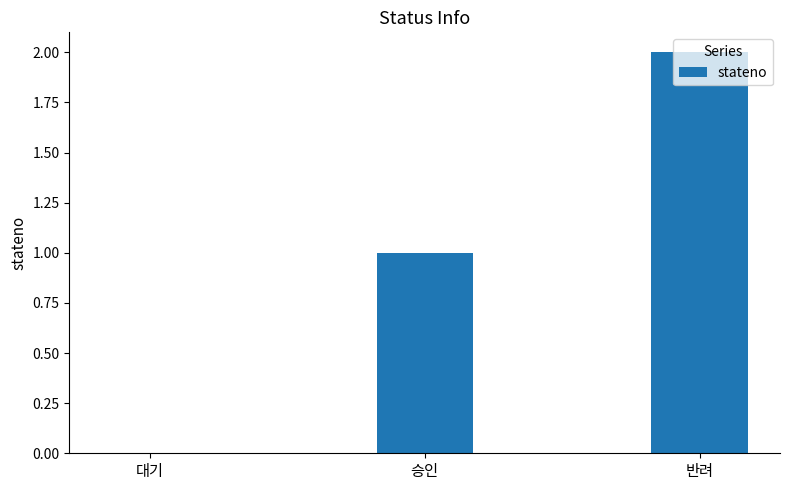

Reading left to right, extract all data points from this chart.

0	1	2